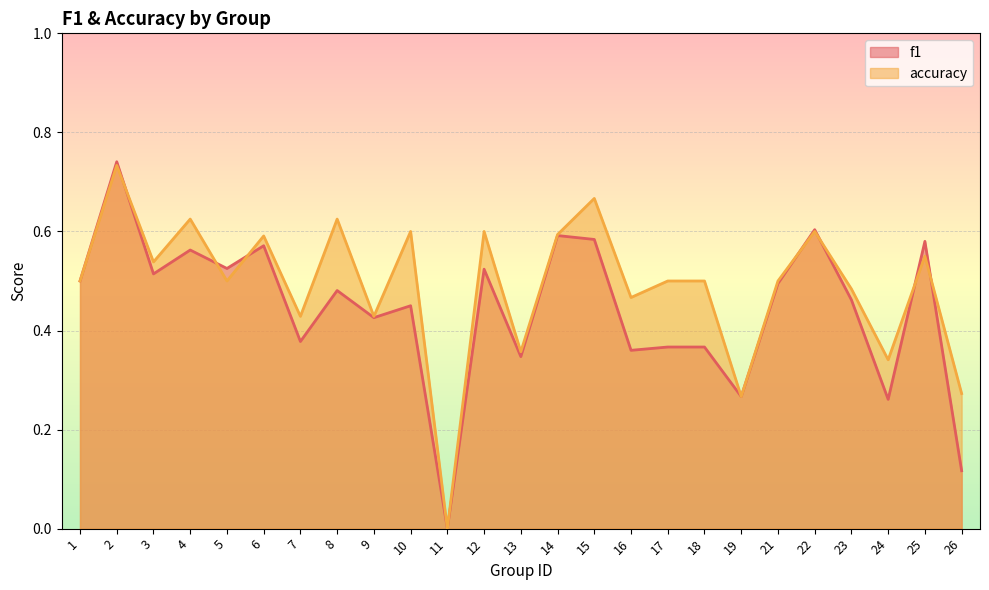

Rank the series at 7 from highest to lowest value.

accuracy, f1